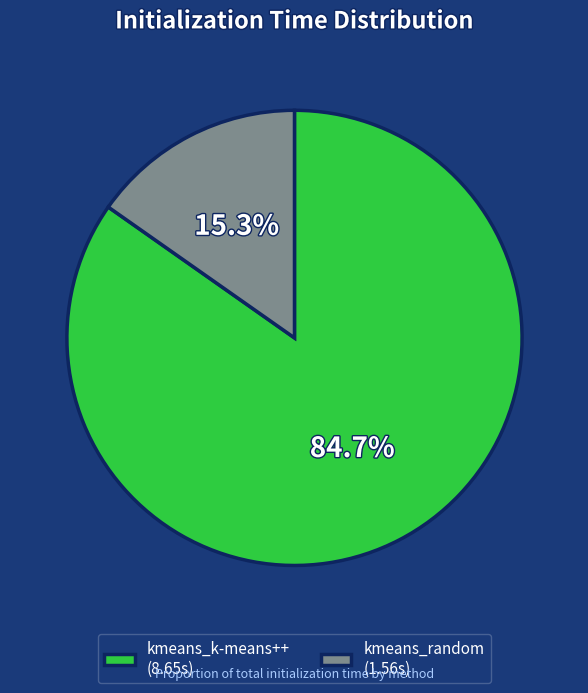

To the nearest percent, what percentage of the pie is kmeans_random?

15%